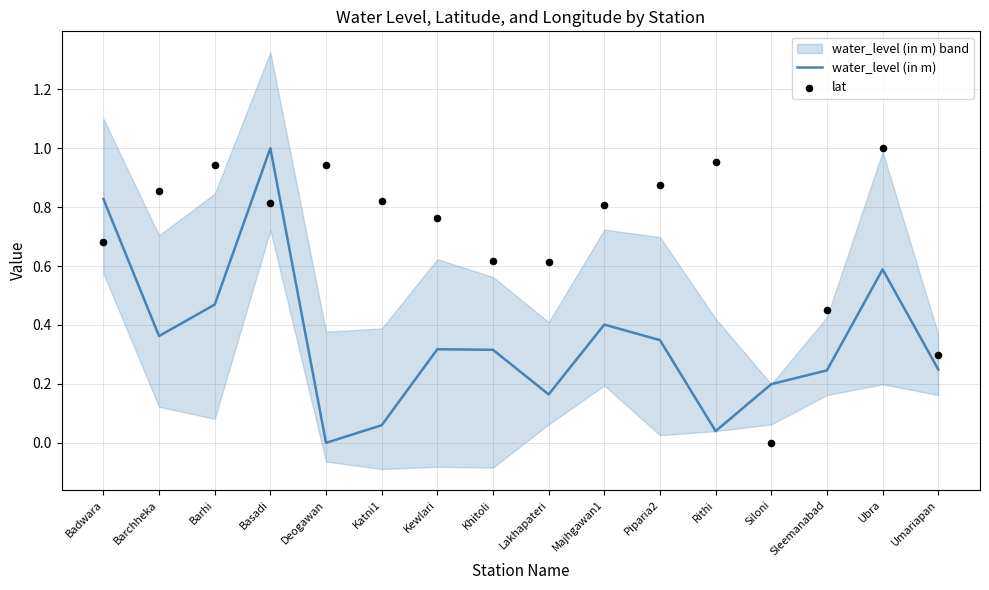

Which series has the largest total across all categories?

lat